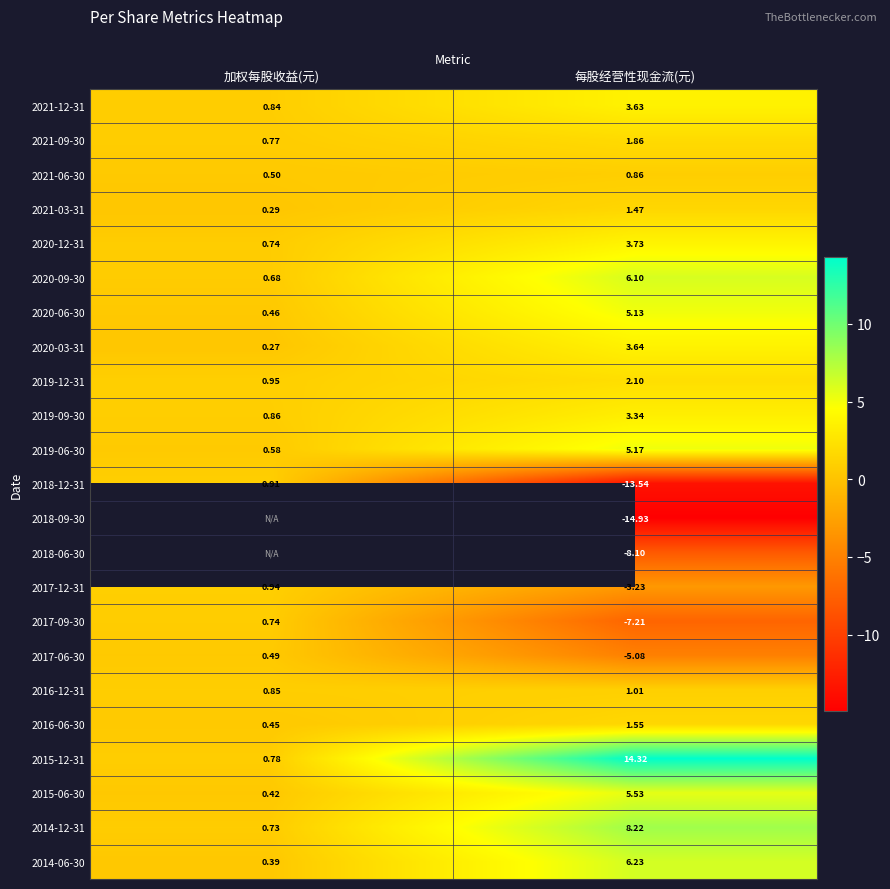

Is the value of 2020-03-31 at 加权每股收益(元) greater than the value of 2016-06-30 at 加权每股收益(元)?

No